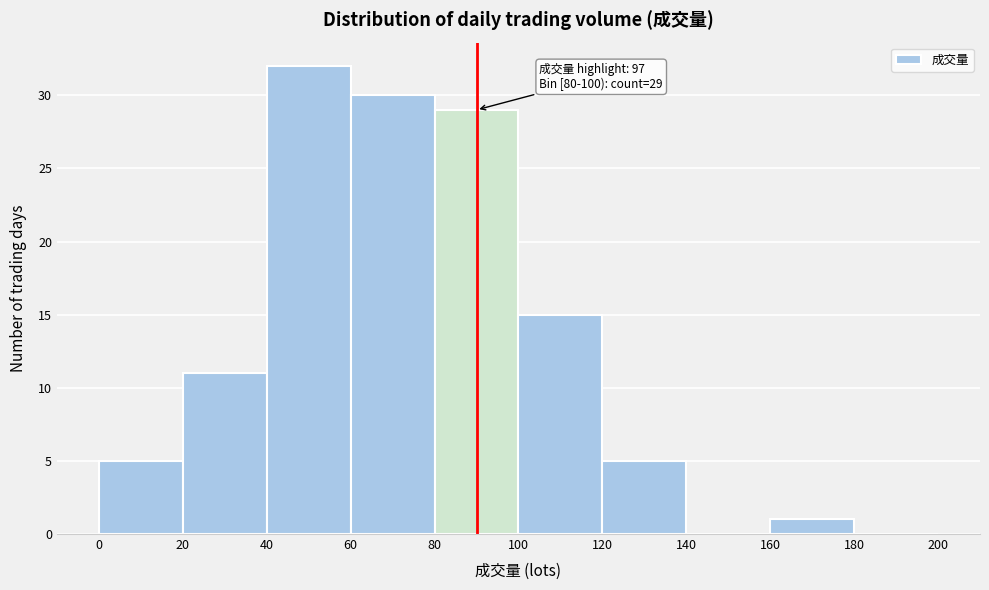

Which range on the x-axis has the tallest bar?

40 to 60